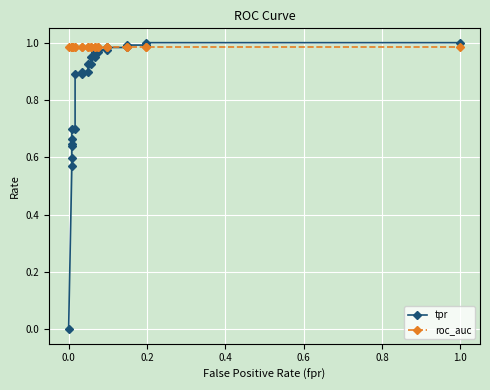

Is it true that tpr equals 0.6 at 0.0?

True